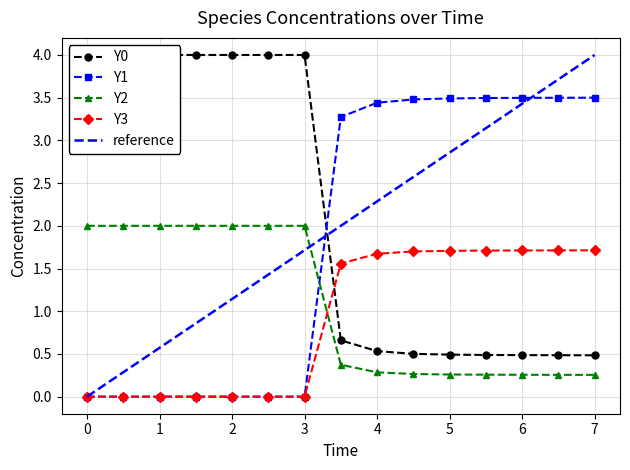

List the series in order of their peak value, highest first.

Y0, Y1, Y2, Y3